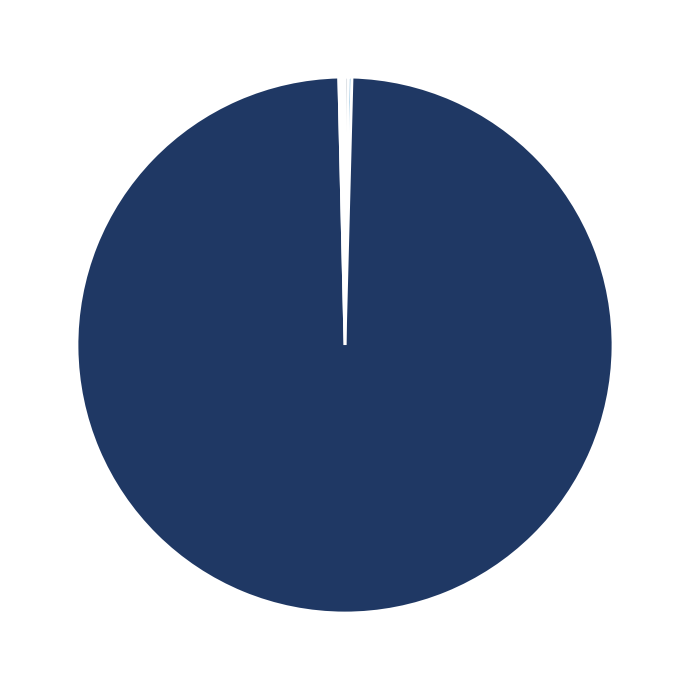

How many segments does this pie chart have?

5